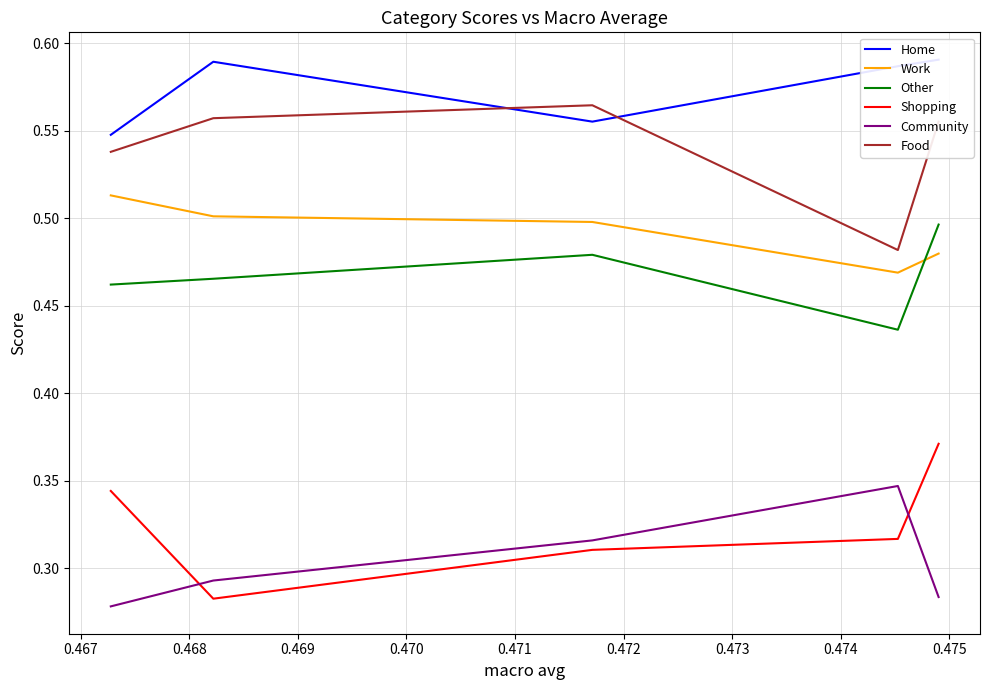

True or false: Food and Community cross at least once.

False